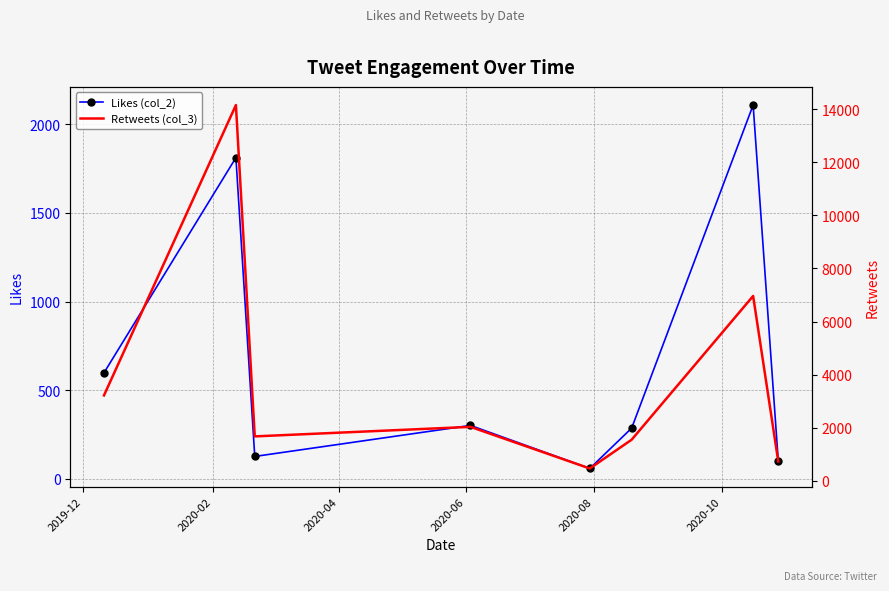

True or false: Likes (col_2) has more than 2 points higher than both neighbors.

True